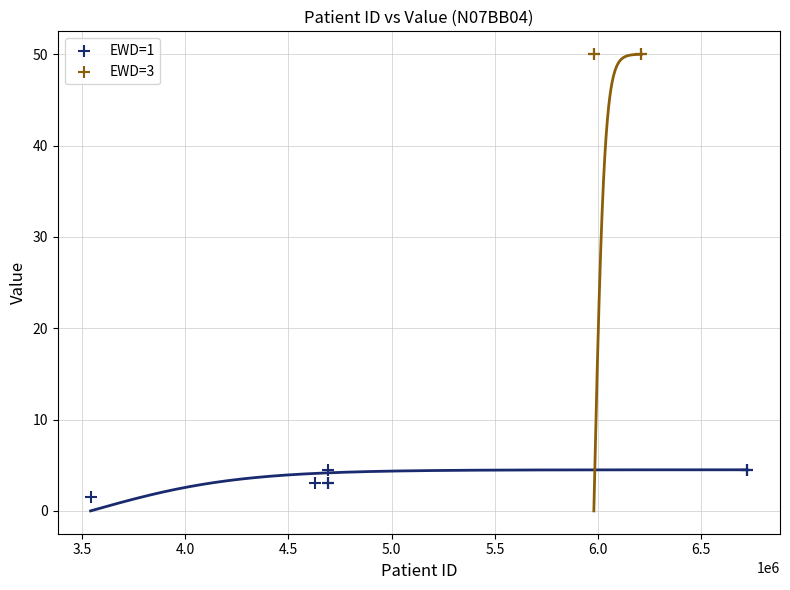

Which series contains the highest Y value?

EWD=3